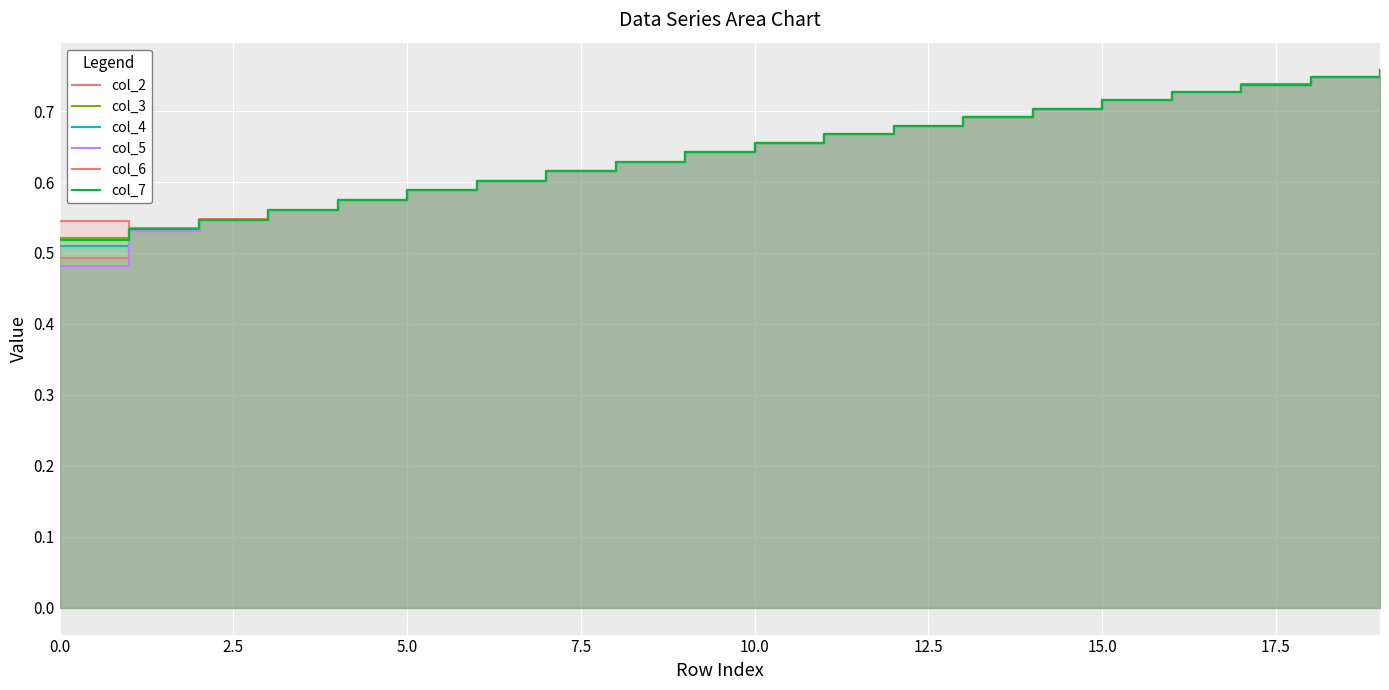

Reading left to right, what are all the values shown in this chart?

col_2: 0.5	0.5	0.5	0.6	0.6	0.6	0.6	0.6	0.6	0.6	0.7	0.7	0.7	0.7	0.7	0.7	0.7	0.7	0.7	0.8
col_3: 0.5	0.5	0.5	0.6	0.6	0.6	0.6	0.6	0.6	0.6	0.7	0.7	0.7	0.7	0.7	0.7	0.7	0.7	0.7	0.8
col_4: 0.5	0.5	0.5	0.6	0.6	0.6	0.6	0.6	0.6	0.6	0.7	0.7	0.7	0.7	0.7	0.7	0.7	0.7	0.7	0.8
col_5: 0.5	0.5	0.5	0.6	0.6	0.6	0.6	0.6	0.6	0.6	0.7	0.7	0.7	0.7	0.7	0.7	0.7	0.7	0.7	0.8
col_6: 0.5	0.5	0.5	0.6	0.6	0.6	0.6	0.6	0.6	0.6	0.7	0.7	0.7	0.7	0.7	0.7	0.7	0.7	0.7	0.8
col_7: 0.5	0.5	0.5	0.6	0.6	0.6	0.6	0.6	0.6	0.6	0.7	0.7	0.7	0.7	0.7	0.7	0.7	0.7	0.7	0.8